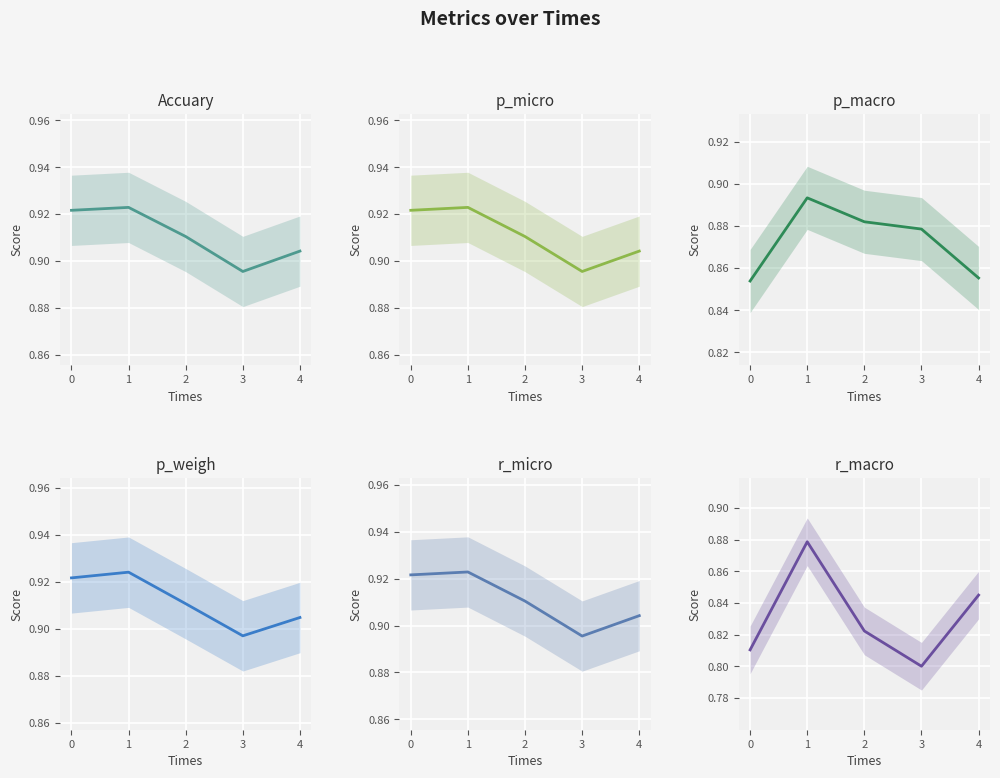

True or false: Accuary has a value of 0.9 at 1.

True